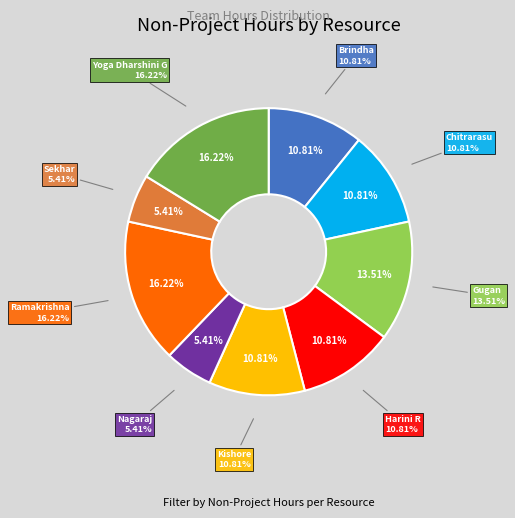

To the nearest percent, what is the difference between the Ramakrishna and Harini R slice percentages?

5%